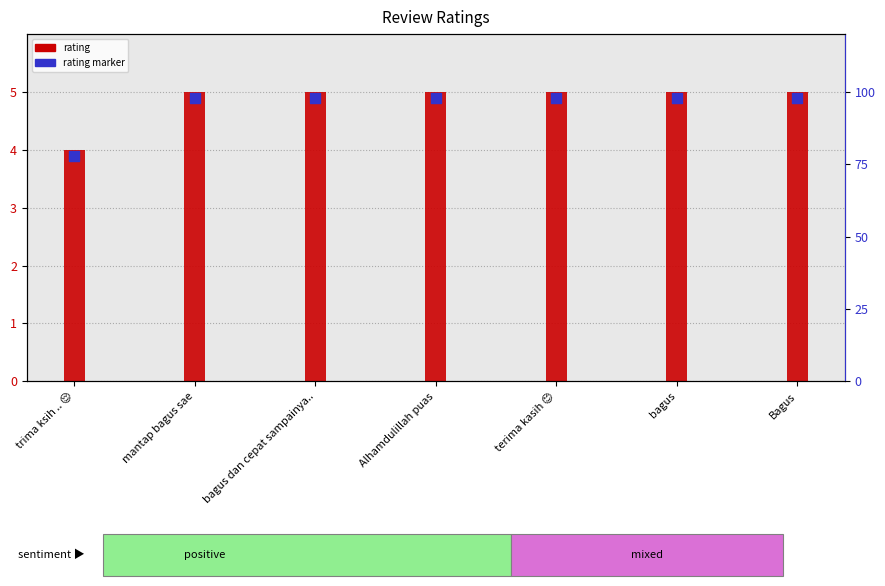

Is the value of rating marker at bagus greater than the value of rating at trima ksih .. 😌?

Yes